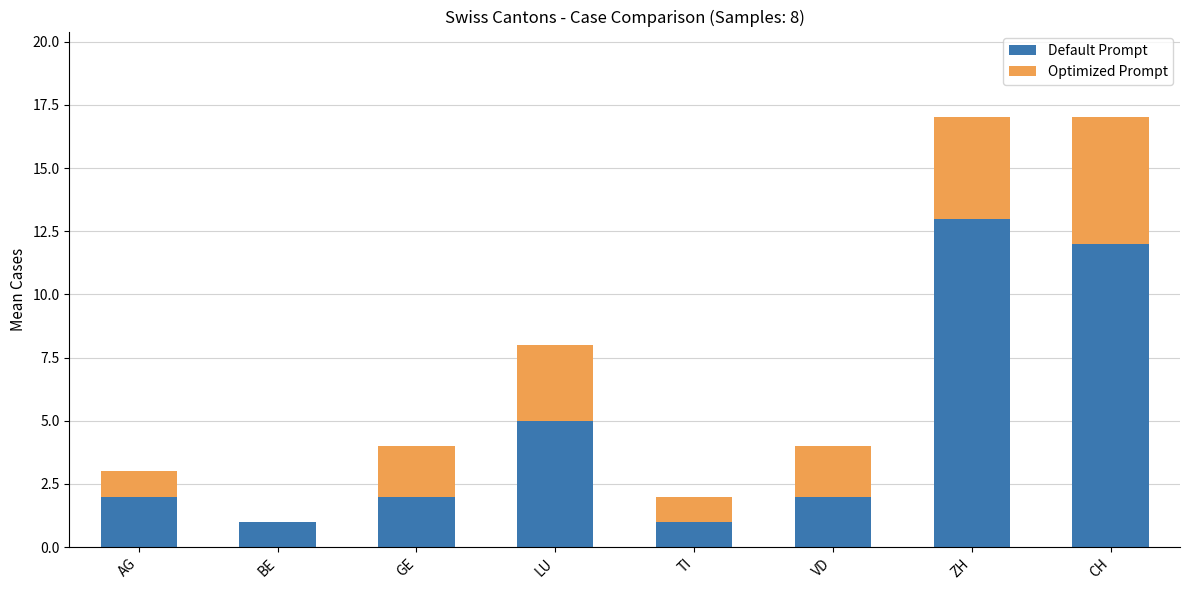

Is it true that Default Prompt equals 5 at LU?

True